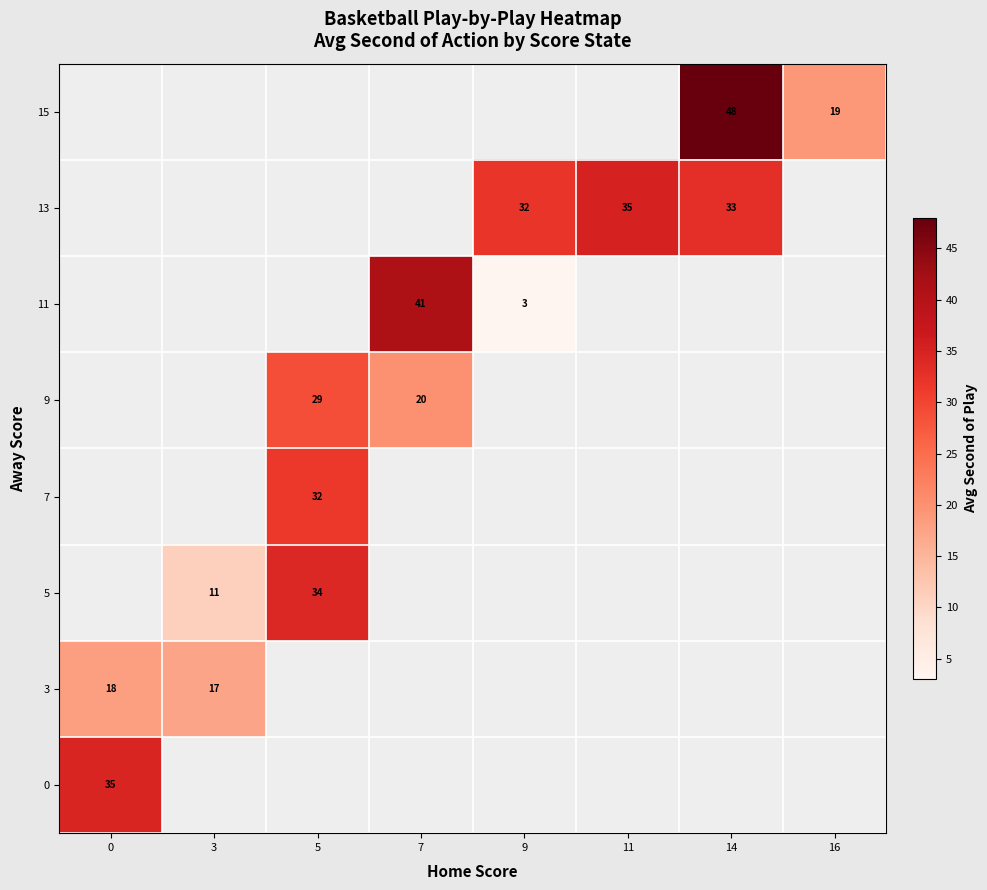

At how many categories does at least one series exceed 5?

8